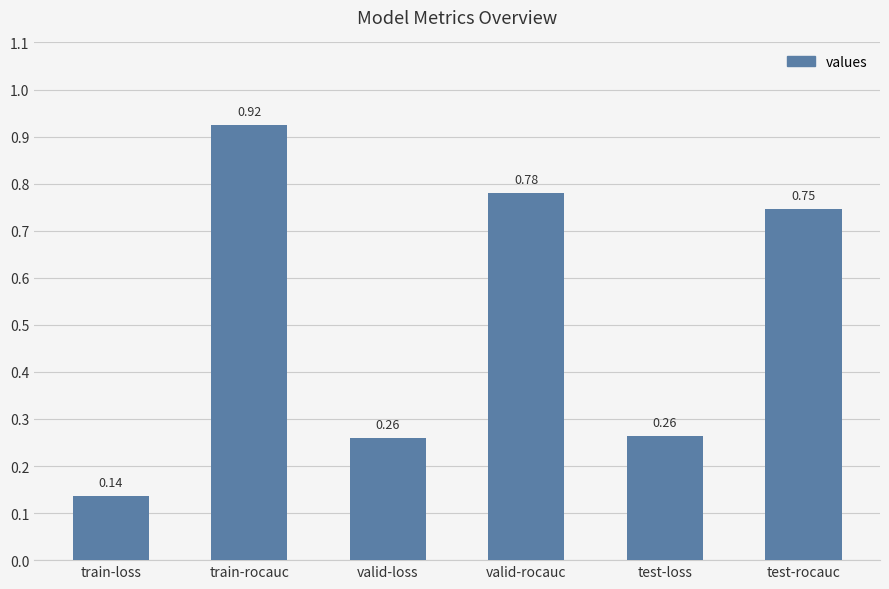

What is the average value?

0.5